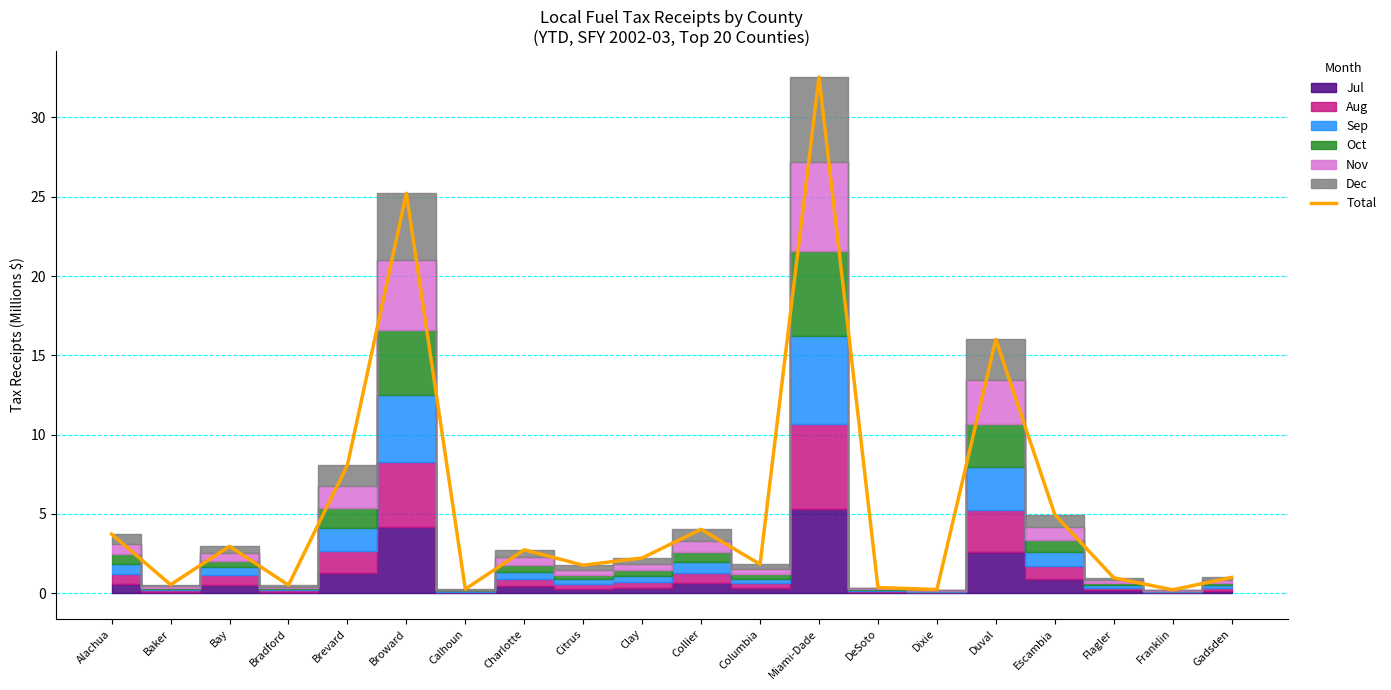

What is the difference between the values at Alachua and Miami-Dade?

28.8